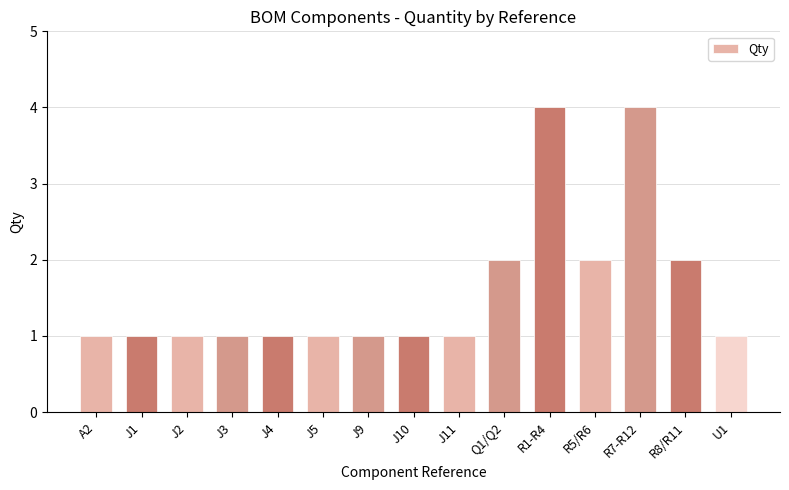

How many values are between 1 and 2?

13